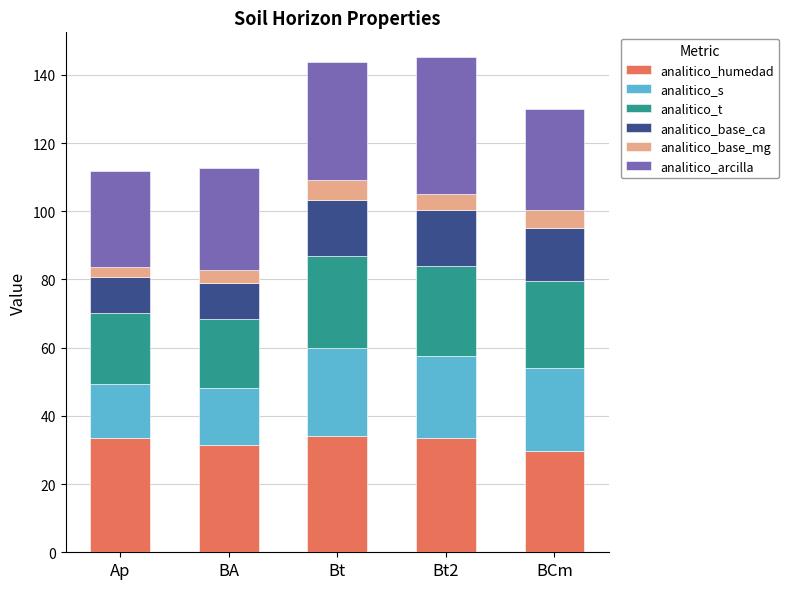

What is the difference between the maximum and minimum values in the analitico_humedad series?

4.3